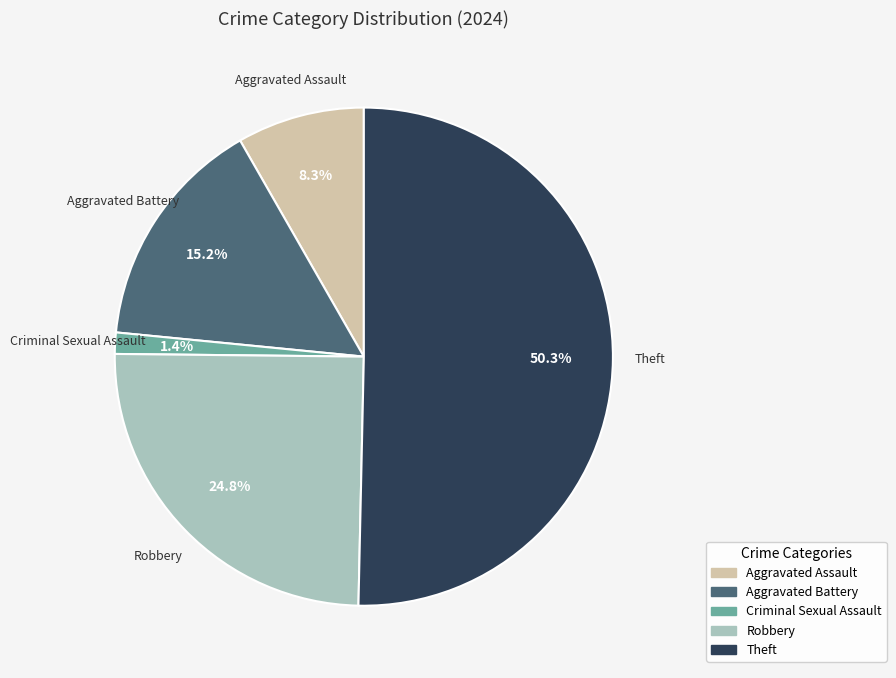

What percentage is the Aggravated Battery slice, to the nearest percent?

15%